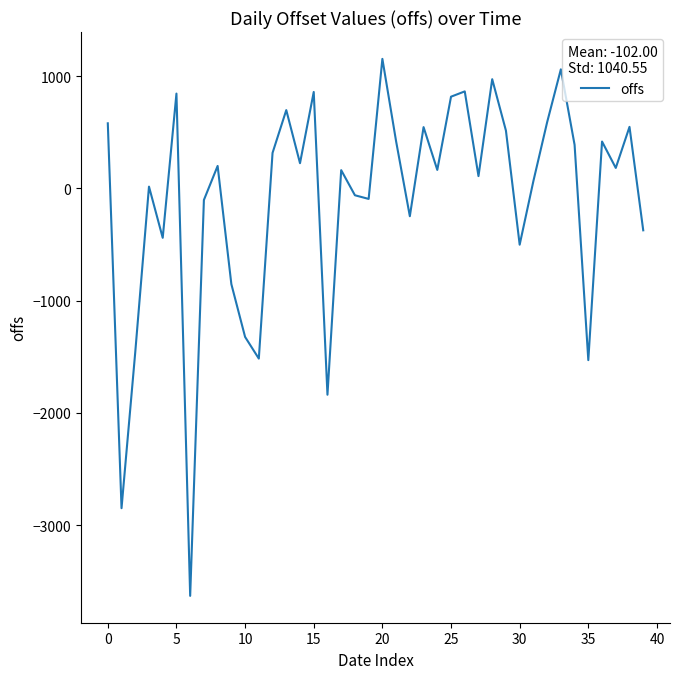

What is the difference between the maximum and minimum values?

4786.5